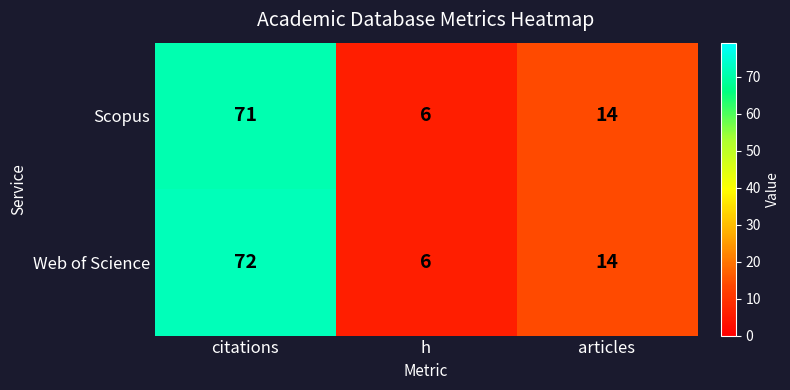

What is the total value across all series at h?

12